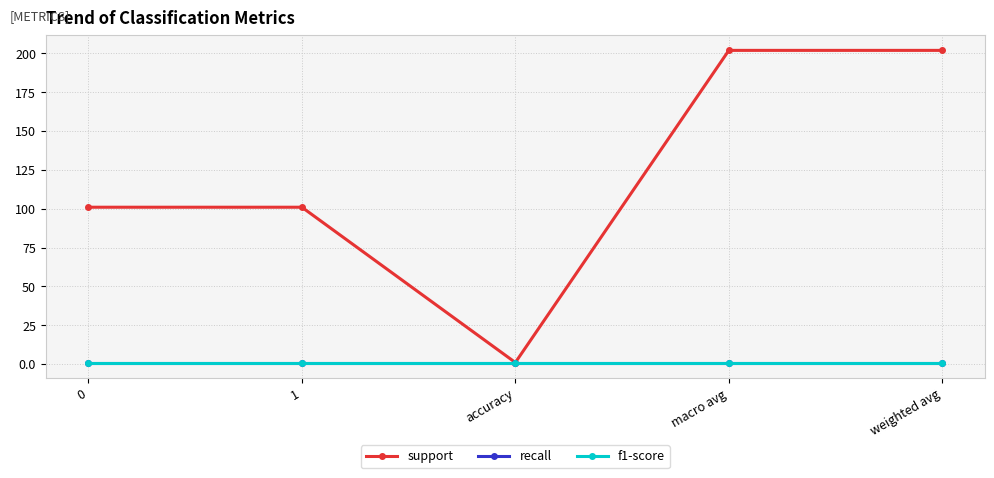

Does the chart have visible grid lines?

Yes